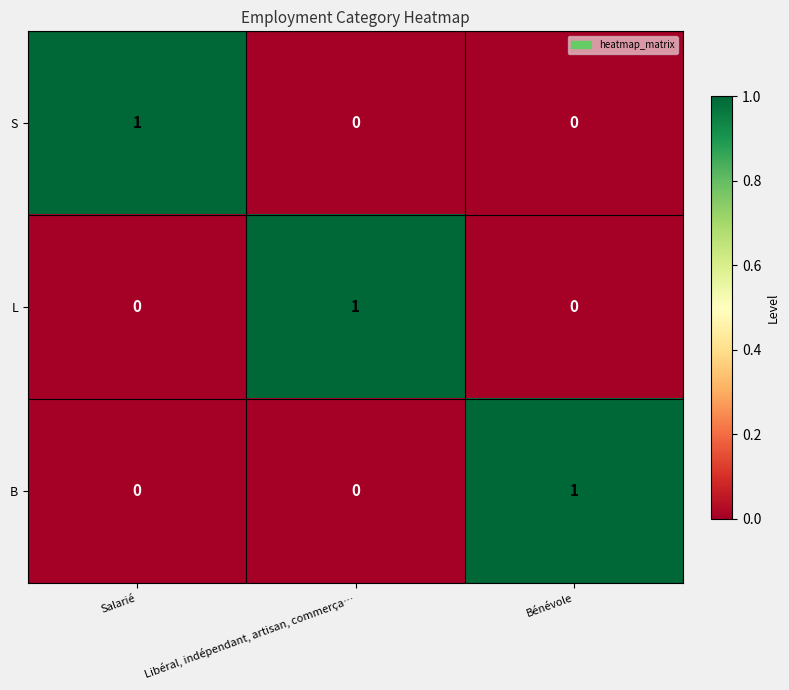

Count the B values in the range 0 to 1.

3